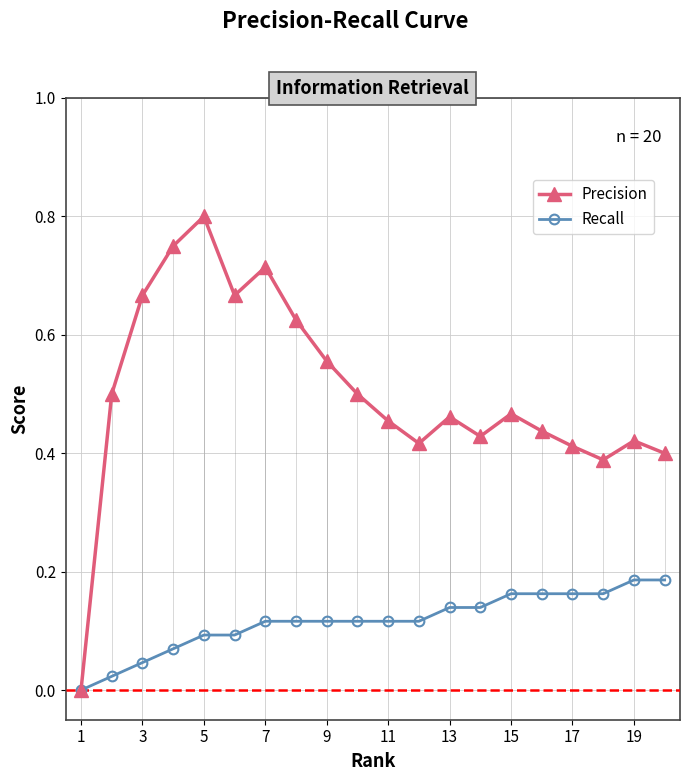

Which series has the largest total across all categories?

Precision